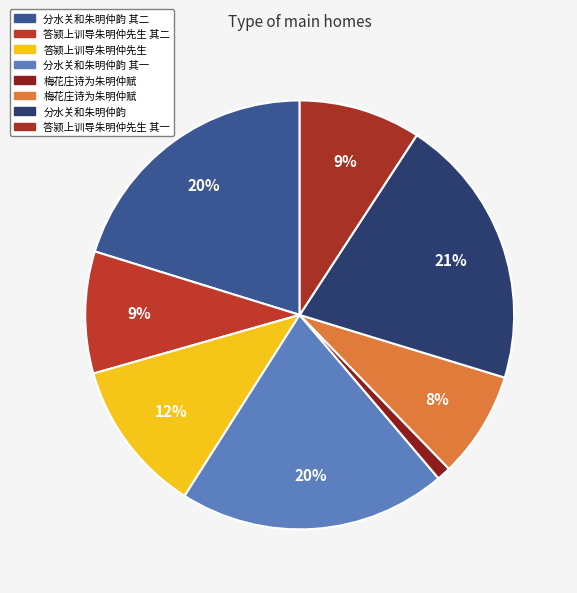

Count the number of slices in the pie.

8